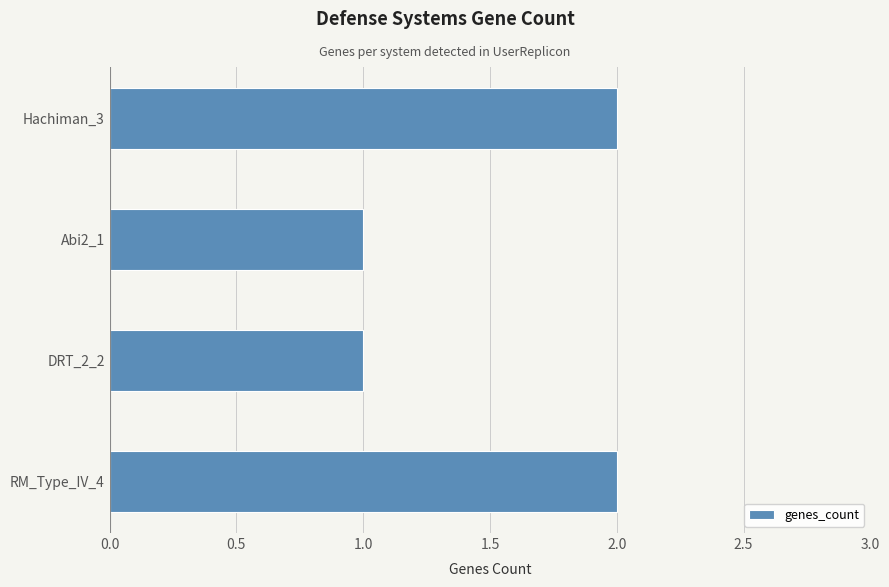

What is the sum of all values?

6